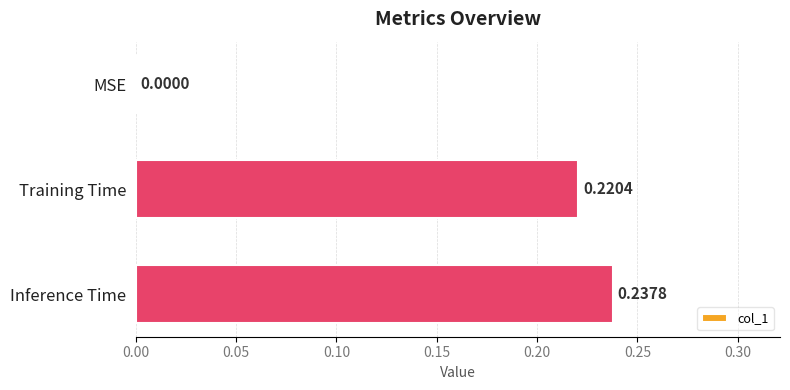

How many categories are shown in the chart?

3